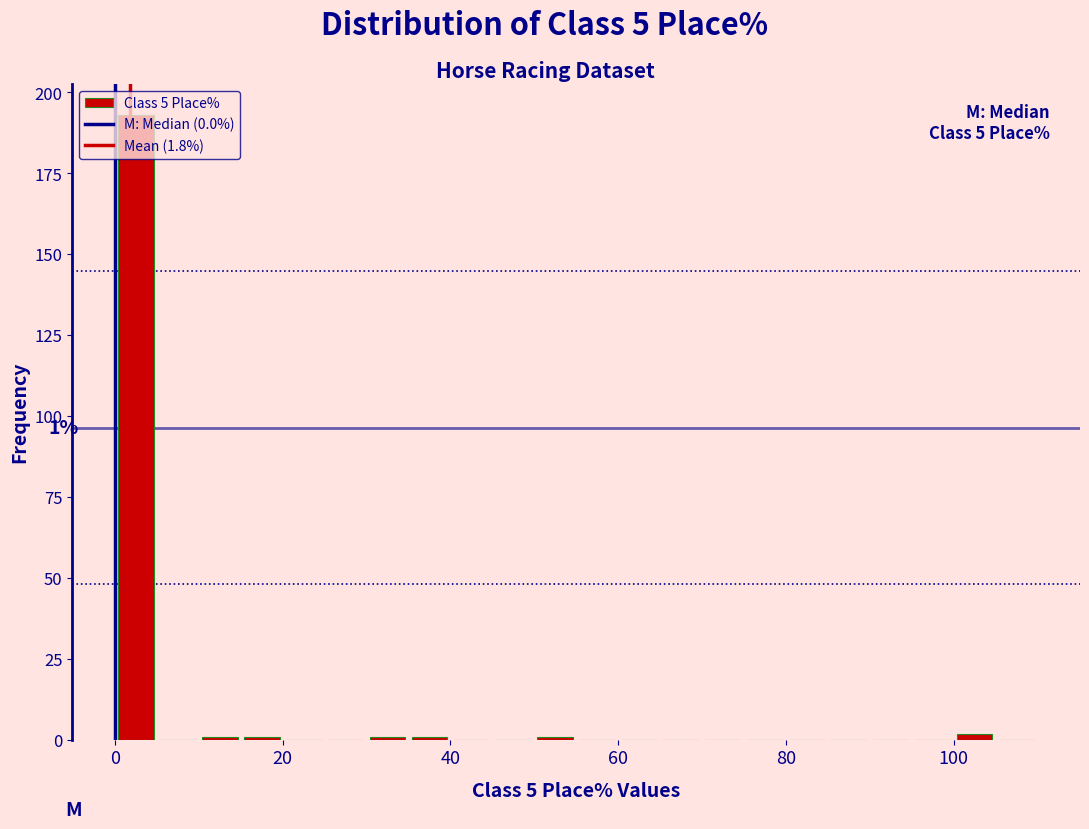

Around what value on the x-axis is the tallest bar? Give the approximate position of its centre, as read against the axis.

2